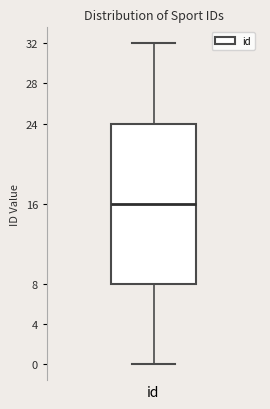

Read this box plot against the y-axis: the position of the median line, the range covered by the box, and the ends of both whiskers. The values are not printed on the chart, so give them approximately, as read against the axis.

median 16, box 8 to 24, whiskers 0 to 32